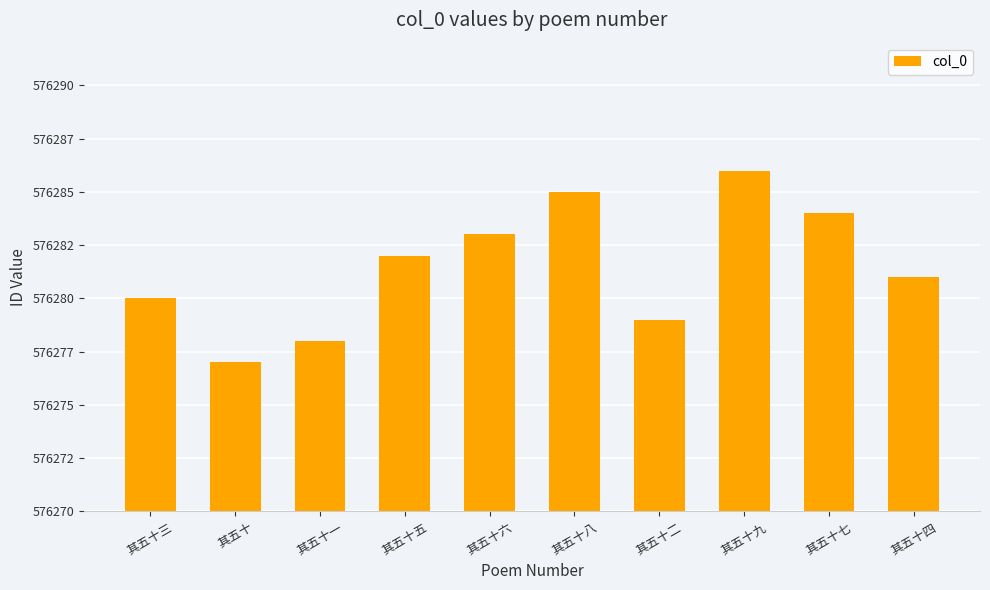

At which label does the data first exceed 576282?

其五十六